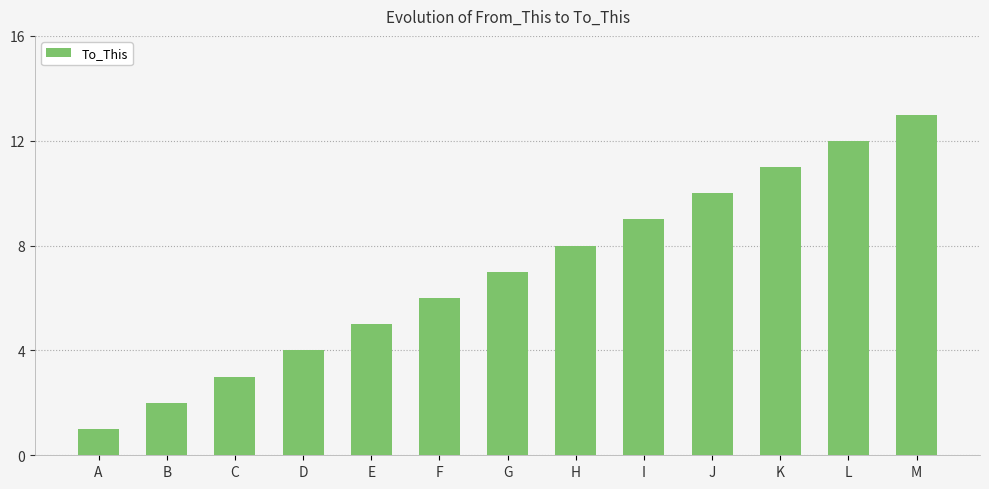

What is the change in value from B to G?

+5